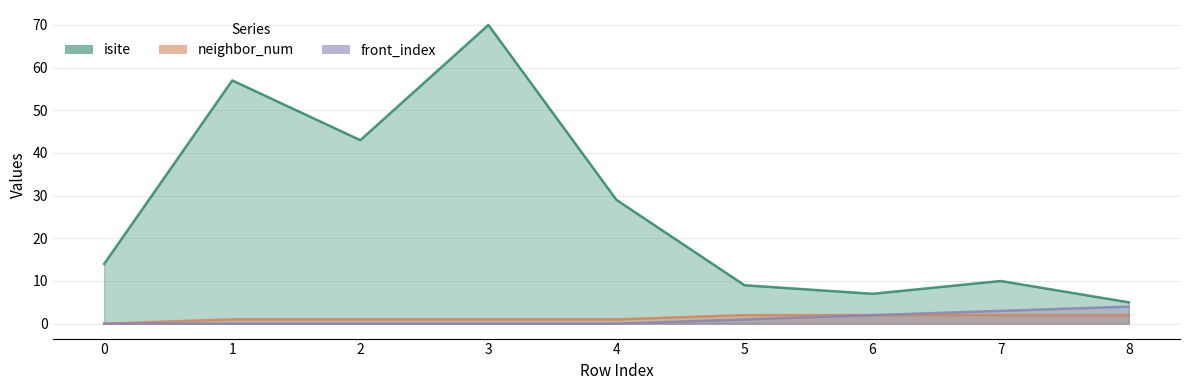

True or false: isite has more than 0 interior local peaks.

True